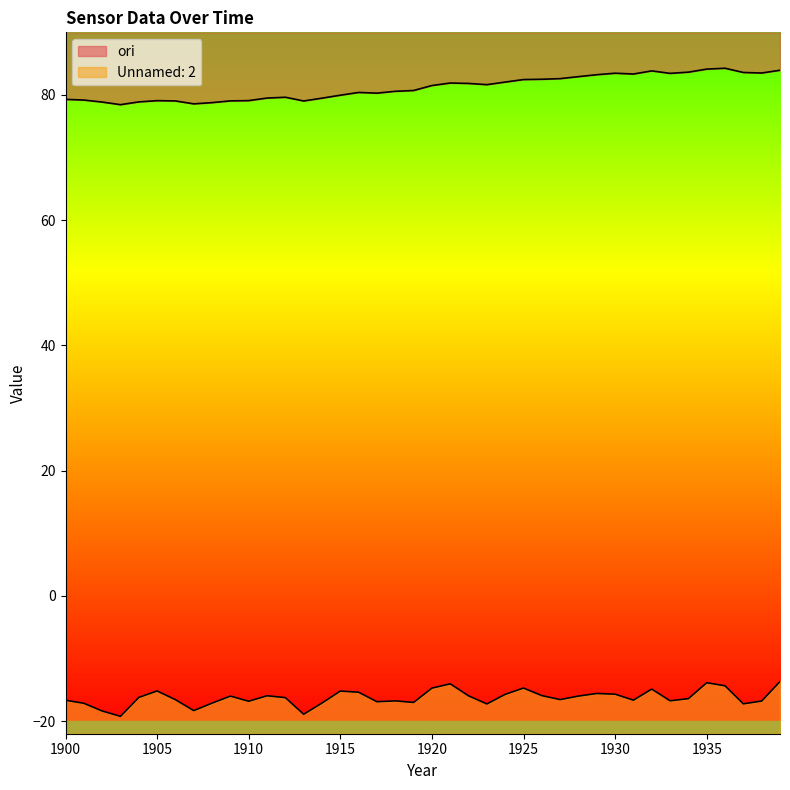

What is the difference between the maximum and minimum values in the ori series?

5.8